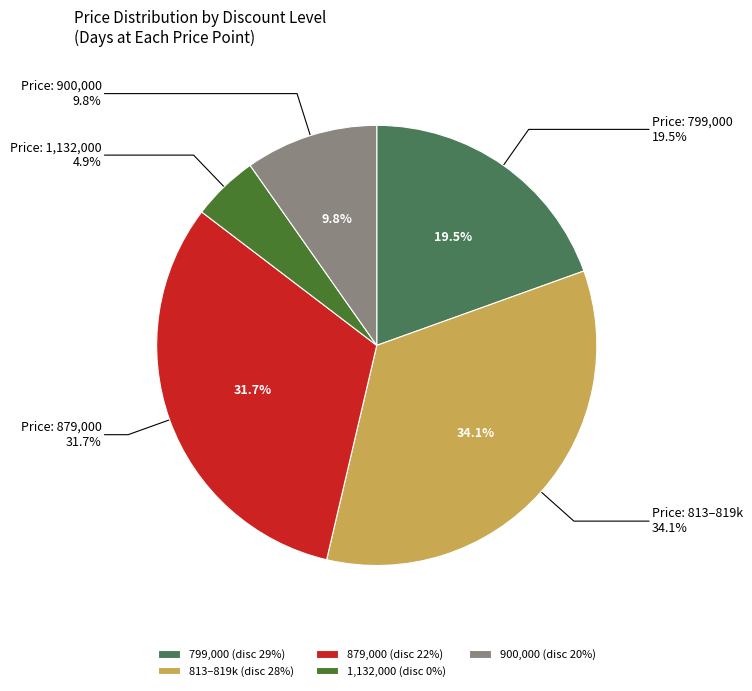

Is the sum of 813000-819000 (28%) and 879000 (22%) greater than half?

Yes